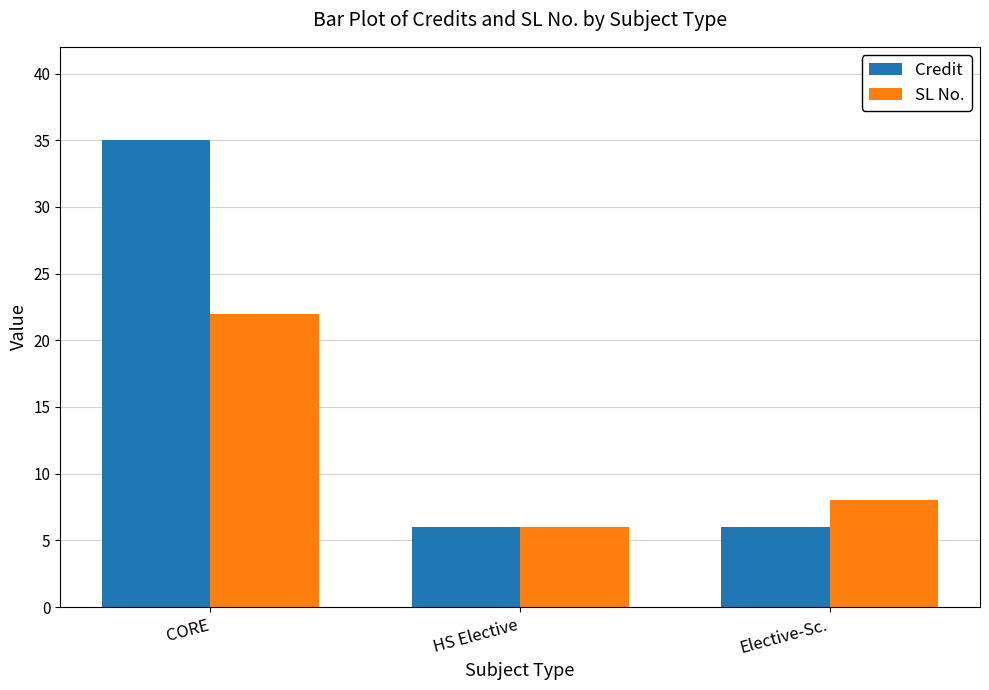

What is the label of the 3rd bar from the left?

Elective-Sc.